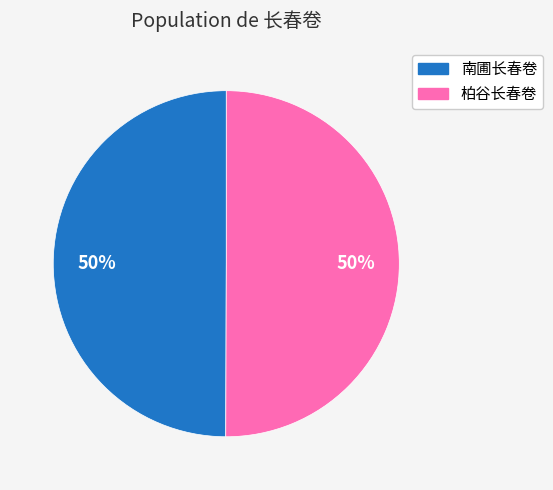

To the nearest percent, what is the combined percentage of 柏谷长春卷 and 南圃长春卷?

100%